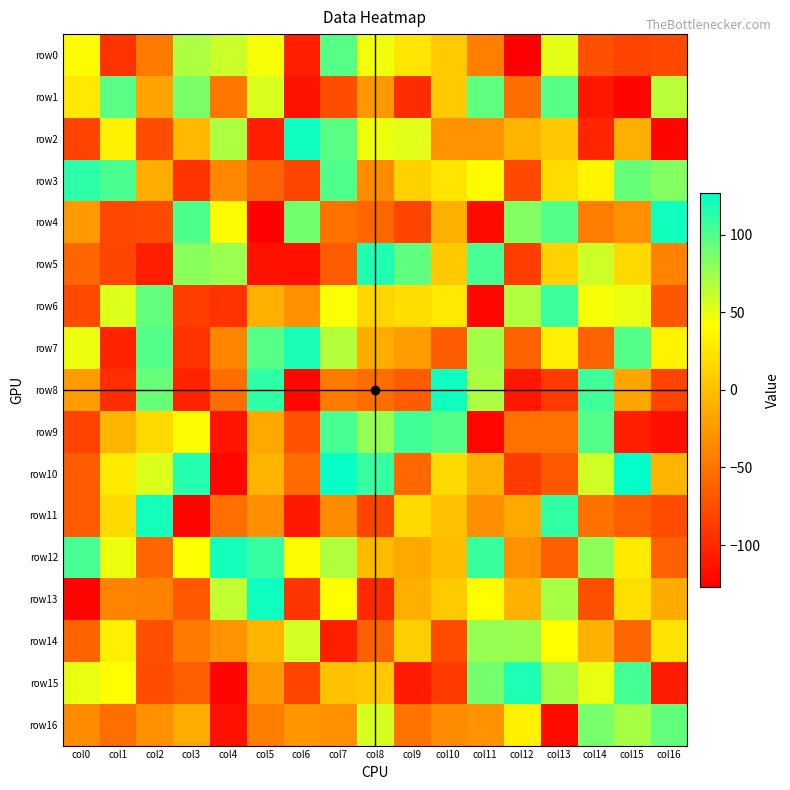

How many series are shown in this chart?

17